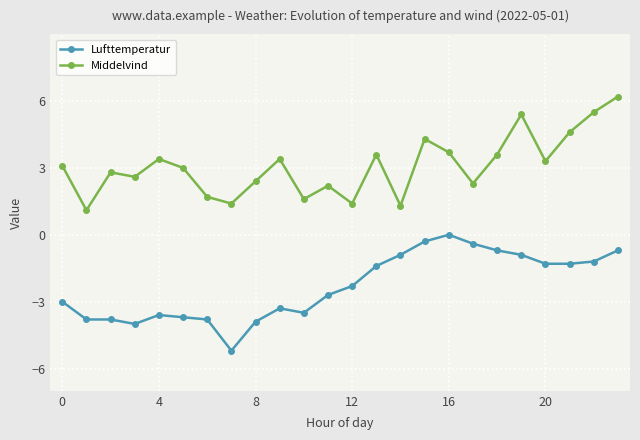

What is the lowest value of the Lufttemperatur series?

-5.2